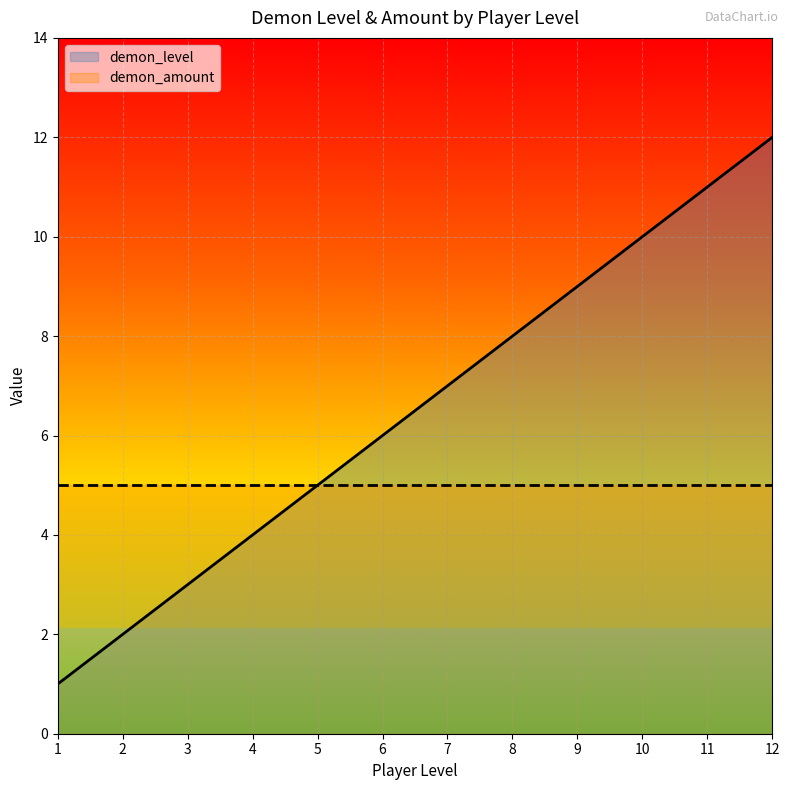

List the labels in order of value, smallest first.

1, 2, 3, 4, 5, 6, 7, 8, 9, 10, 11, 12